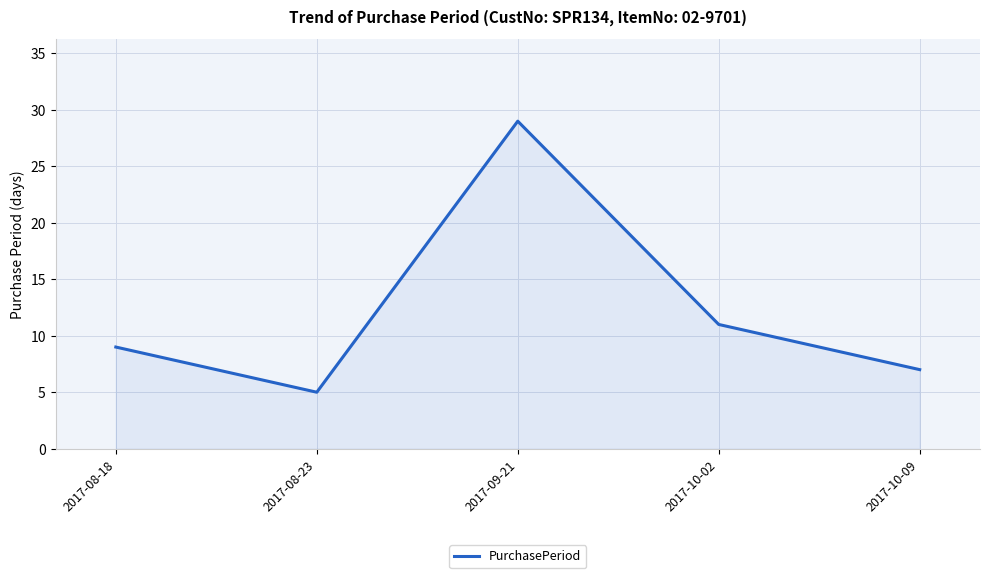

How many interior local valleys (lower than both neighbors) does the data have?

1